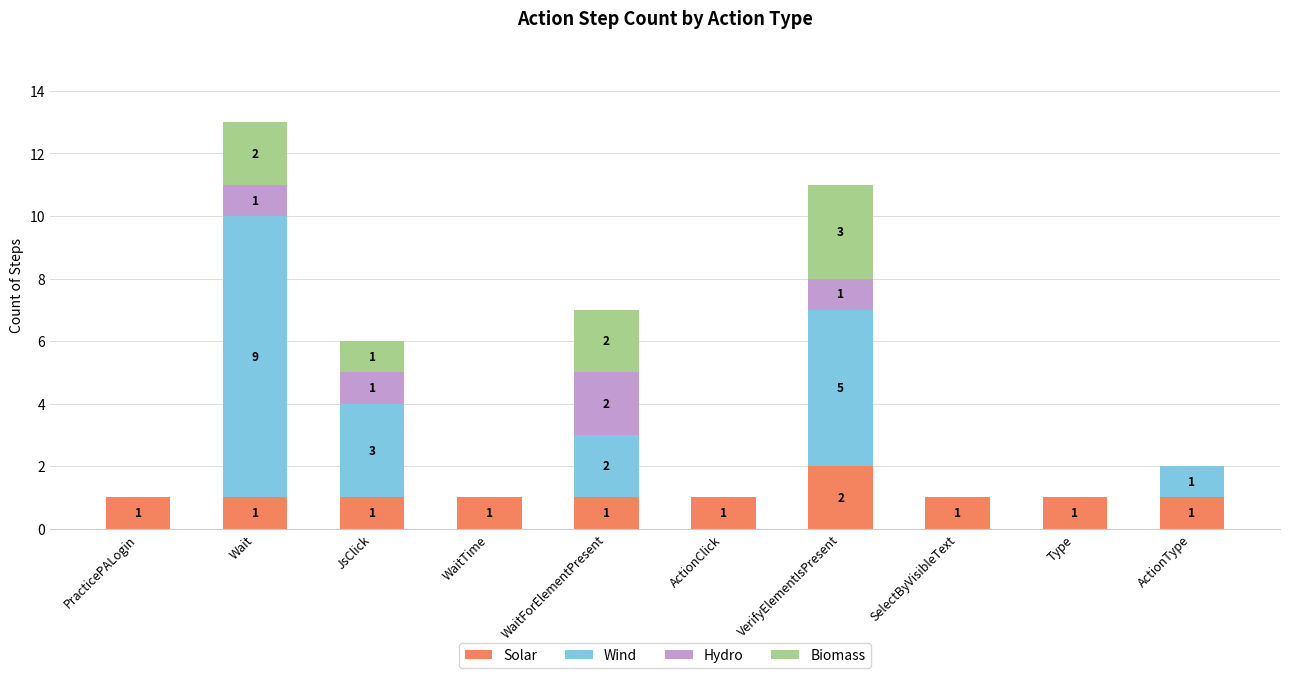

The value of Solar at SelectByVisibleText is 2. True or false?

False